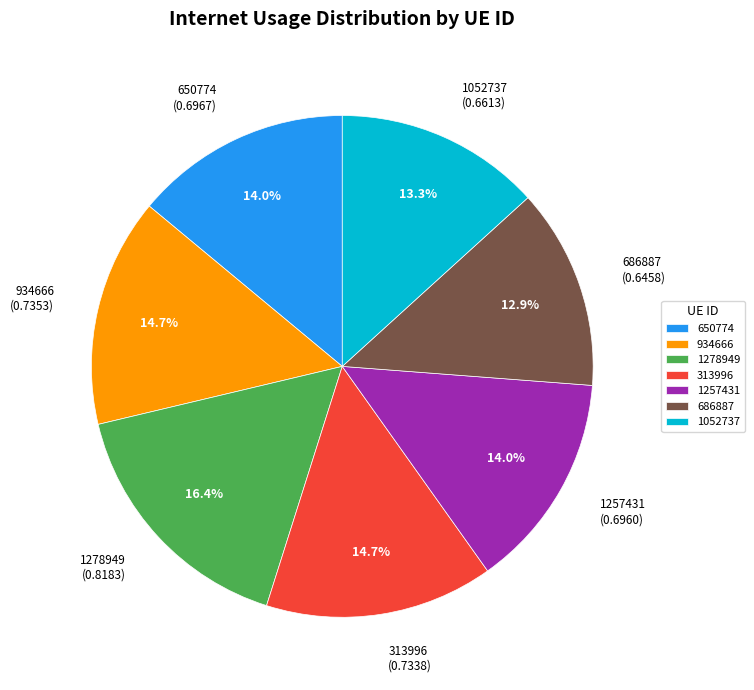

Is there any slice that represents more than half of the pie?

No